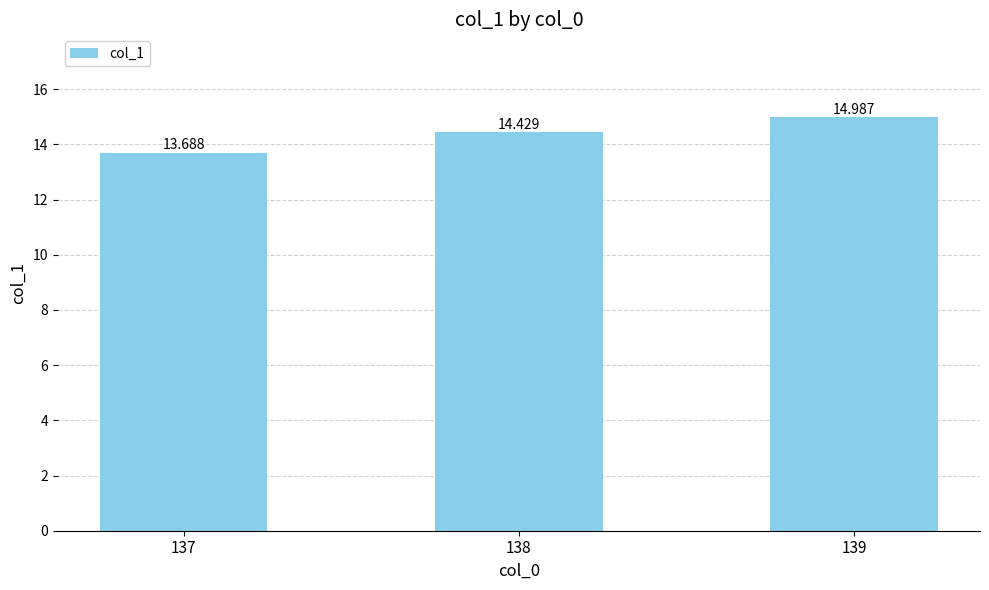

What is the value of the 3rd bar from the left?

15.0